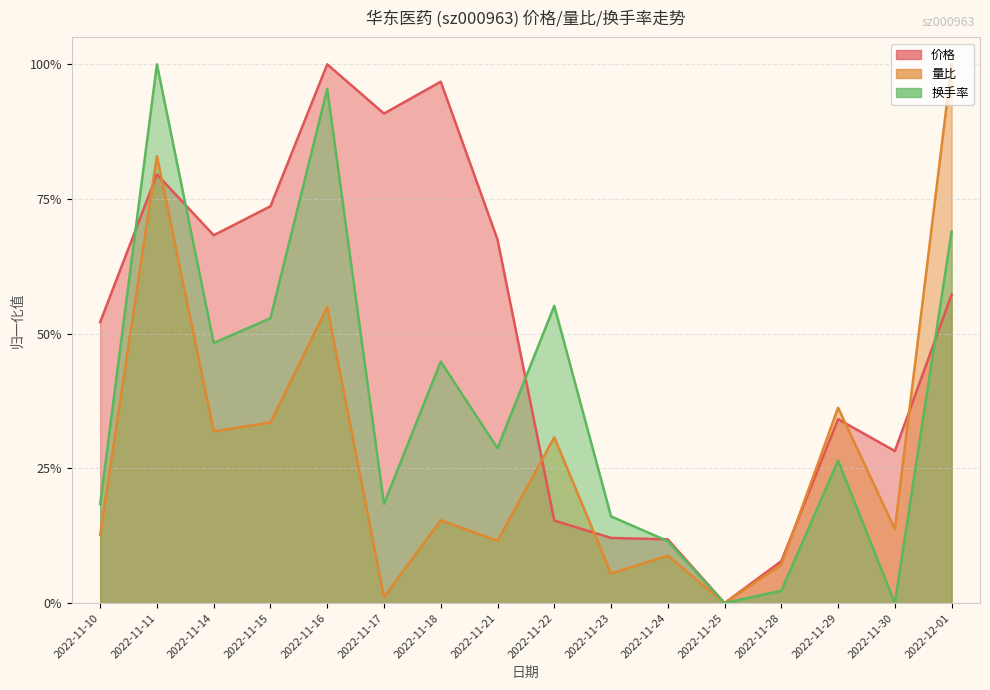

Reading left to right, extract all data points from this chart.

价格: 0.5	0.8	0.7	0.7	1.0	0.9	1.0	0.7	0.2	0.1	0.1	0.0	0.1	0.3	0.3	0.6
量比: 0.1	0.8	0.3	0.3	0.5	0.0	0.2	0.1	0.3	0.1	0.1	0.0	0.1	0.4	0.1	1.0
换手率: 0.2	1.0	0.5	0.5	1.0	0.2	0.4	0.3	0.6	0.2	0.1	0.0	0.0	0.3	0.0	0.7